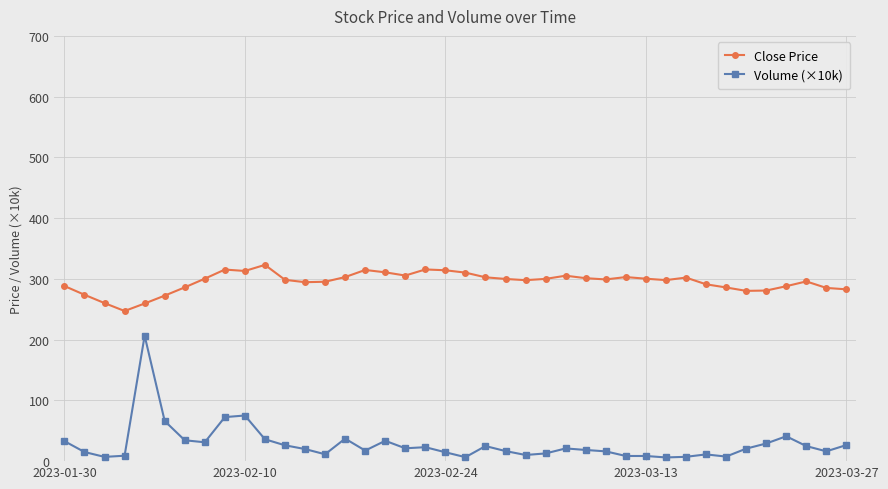

In Volume (×10k), how many points are lower than both neighbors (excluding endpoints)?

10